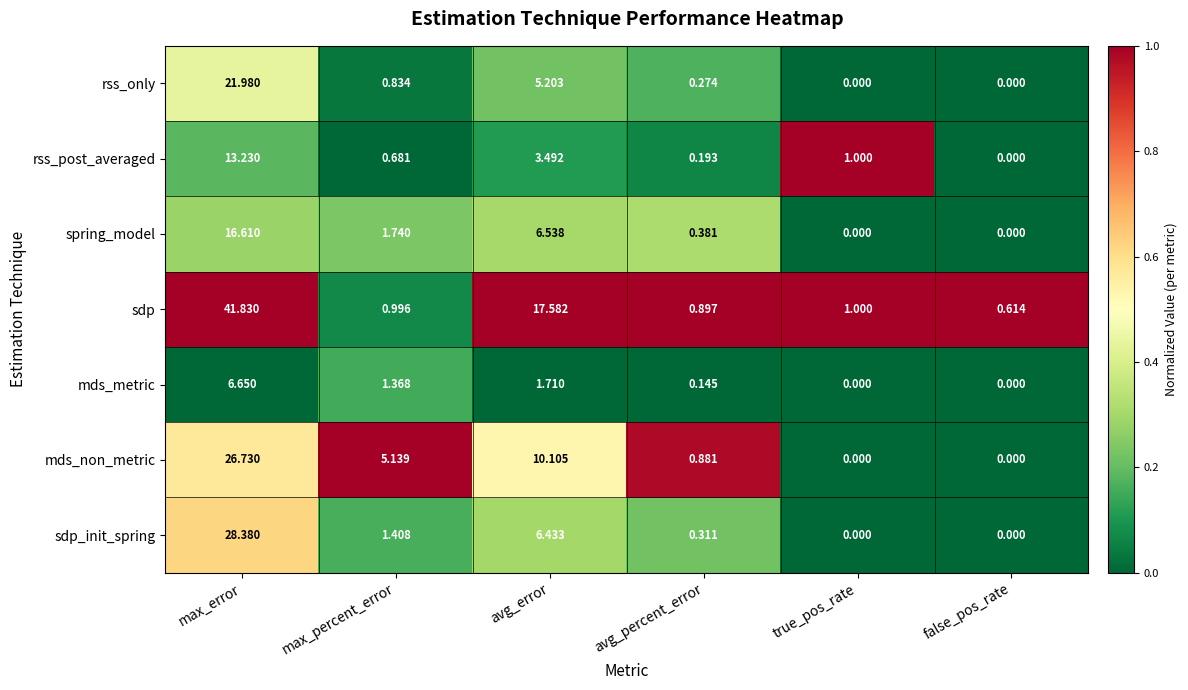

How many values in rss_only are above zero?

4